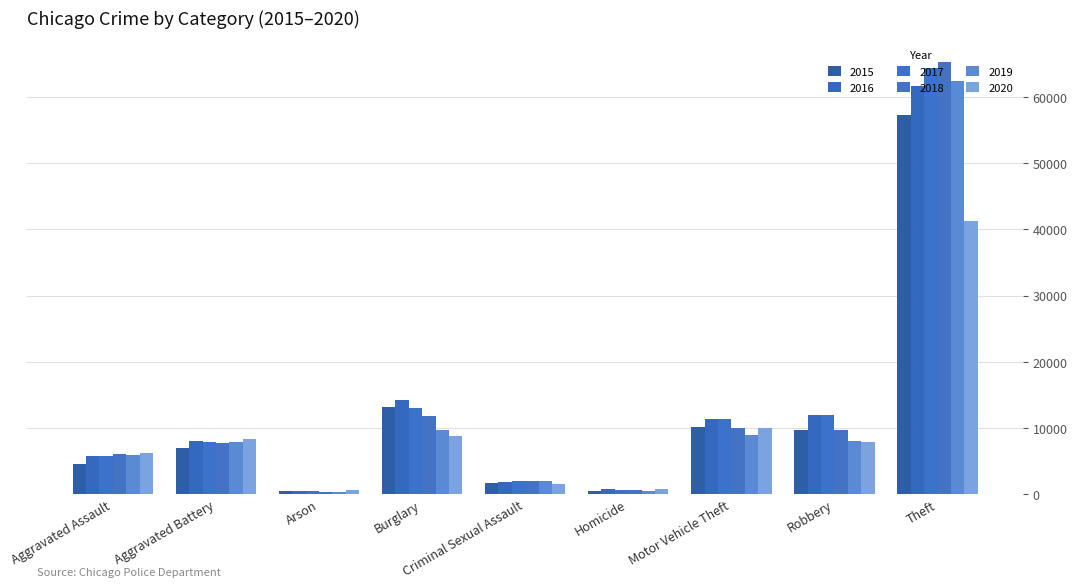

What is the sum of all 2015 values?

104380